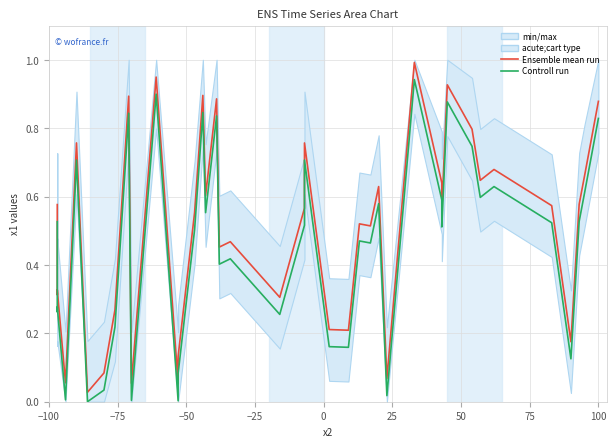

Count the number of categories in the chart.

40